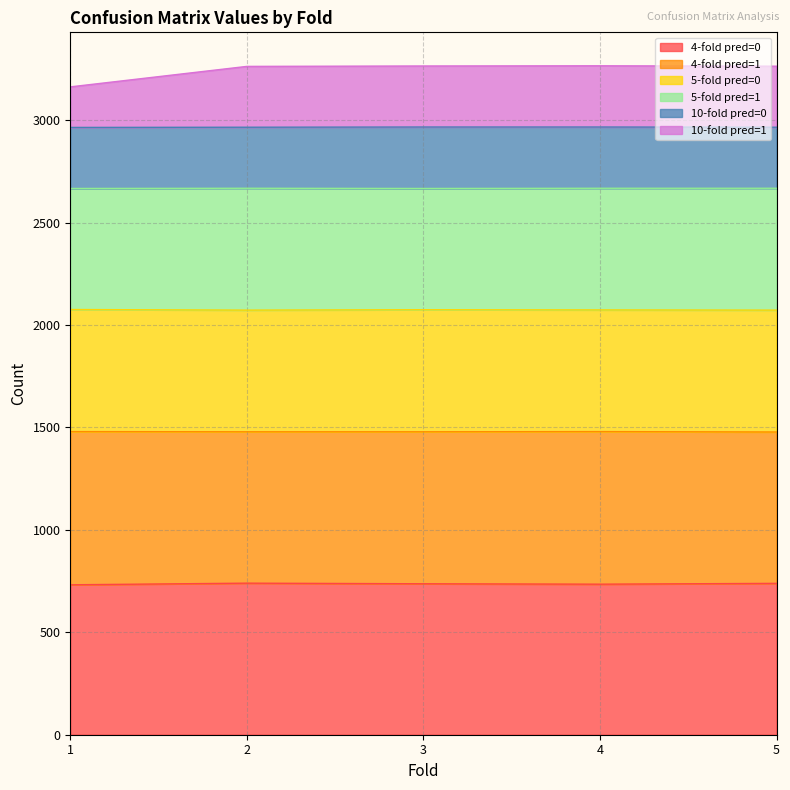

What is the maximum value for 4-fold pred=0?

740